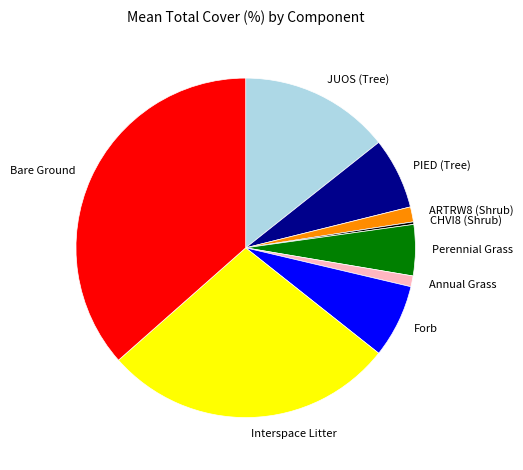

Combined, do Forb and Annual Grass account for over 50%?

No